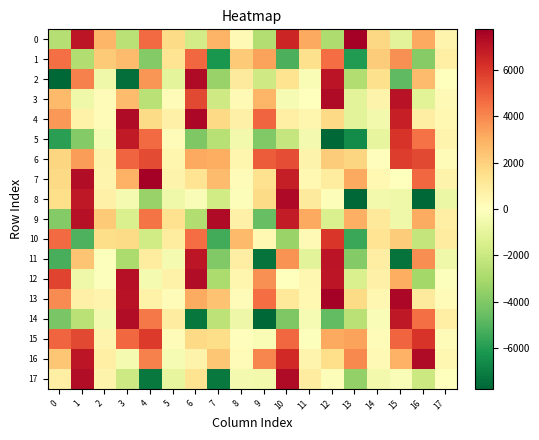

Reading left to right, transcribe all the data shown in this chart.

0: 0=-2652.1	1=7004.4	2=2788.5	3=-2502.5	4=4661.0	5=1671.1	6=-1697.3	7=2854.3	8=282.6	9=-2685.2	10=6499.5	11=3159.1	12=-2804.1	13=8029.5	14=1755.4	15=-1089.3	16=3199.9	17=521.2
1: 0=4550.8	1=-2738.5	2=2233.0	3=2626.5	4=-3889.6	5=1285.8	6=4765.8	7=-6180.7	8=2183.2	9=3365.8	10=-5146.6	11=1467.0	12=4605.4	13=-6018.8	14=2164.3	15=3772.3	16=-3862.8	17=775.8
2: 0=-7679.7	1=4155.1	2=-637.2	3=-7443.0	4=3646.9	5=-1060.2	6=7327.2	7=-3424.2	8=1000.1	9=-1857.6	10=1362.5	11=-301.0	12=7048.0	13=-2764.2	14=1490.8	15=-4750.1	16=2654.9	17=43.6
3: 0=2690.4	1=-607.7	2=172.0	3=2624.9	4=-2490.8	5=183.1	6=5534.2	7=-1821.2	8=262.7	9=2816.3	10=-319.6	11=-60.4	12=7338.8	13=-1126.8	14=558.5	15=7127.0	16=-1185.1	17=251.9
4: 0=3585.6	1=646.3	2=148.4	3=7348.8	4=1676.6	5=703.4	6=7444.2	7=1737.6	8=700.9	9=4788.0	10=735.5	11=428.2	12=1739.9	13=-1137.2	14=-543.4	15=6678.0	16=809.7	17=340.8
5: 0=-5843.4	1=-3877.0	2=-356.6	3=6864.5	4=4702.4	5=238.7	6=-3992.9	7=-2580.1	8=-526.9	9=-3972.9	10=-2119.3	11=-435.4	12=-7968.0	13=-6525.8	14=-917.0	15=6091.7	16=4505.0	17=540.9
6: 0=1837.4	1=3460.1	2=554.1	3=4777.7	4=5480.5	5=451.9	6=3147.8	7=3044.9	8=472.9	9=5029.7	10=5430.9	11=601.9	12=2134.9	13=1822.6	14=111.2	15=5819.9	16=5546.5	17=156.6
7: 0=1734.1	1=7293.7	2=508.5	3=2939.3	4=8068.9	5=558.1	6=1293.9	7=2648.7	8=147.2	9=1395.4	10=6713.3	11=313.2	12=952.0	13=3183.4	14=315.6	15=34.9	16=4724.4	17=582.7
8: 0=1527.8	1=6938.4	2=671.6	3=-403.1	4=-3429.2	5=-657.3	6=-239.8	7=-1770.4	8=-122.2	9=1638.5	10=7412.2	11=1017.8	12=-173.5	13=-9166.5	14=-513.6	15=-609.7	16=-8078.8	17=-747.9
9: 0=-3870.3	1=7165.4	2=2200.9	3=-1450.7	4=4457.3	5=1396.6	6=-2740.4	7=7350.5	8=668.3	9=-4560.1	10=6798.8	11=3169.4	12=-1451.1	13=2988.6	14=1100.0	15=-660.8	16=3095.1	17=761.6
10: 0=4698.7	1=-5123.9	2=1584.8	3=1649.1	4=-1803.2	5=917.5	6=4627.0	7=-5356.5	8=2685.6	9=347.8	10=-3342.0	11=253.6	12=5984.5	13=-5549.9	14=1315.5	15=2123.0	16=-2230.3	17=870.0
11: 0=-5224.5	1=2406.9	2=-66.7	3=-2892.4	4=914.1	5=-419.7	6=6982.4	7=-3932.0	8=829.2	9=-7312.6	10=3738.0	11=-1139.4	12=7012.5	13=-3900.9	14=842.7	15=-7314.4	16=3841.3	17=-654.9
12: 0=5625.8	1=-654.6	2=-91.2	3=7161.4	4=-416.8	5=635.3	6=7282.8	7=-2862.1	8=472.0	9=3762.1	10=18.1	11=394.1	12=6977.4	13=-1479.4	14=681.6	15=3081.0	16=-3083.8	17=-95.7
13: 0=3917.7	1=713.5	2=518.2	3=7115.6	4=656.2	5=156.9	6=3130.8	7=2430.0	8=240.7	9=4647.4	10=1047.0	11=326.9	12=7898.5	13=1680.0	14=416.4	15=7492.2	16=1014.1	17=163.2
14: 0=-4134.8	1=-2514.6	2=-455.9	3=7298.6	4=4321.5	5=891.0	6=-7248.7	7=-2376.1	8=-677.0	9=-7780.7	10=-4024.2	11=-342.5	12=-4698.1	13=-2514.5	14=-187.8	15=6936.3	16=4579.1	17=737.3
15: 0=4789.4	1=5513.8	2=541.0	3=4715.6	4=5900.2	5=165.2	6=1692.6	7=1608.6	8=96.2	9=-281.3	10=4758.1	11=-95.8	12=3166.9	13=3354.4	14=225.3	15=4826.1	16=6044.6	17=224.6
16: 0=2302.2	1=6981.3	2=749.4	3=-397.1	4=4135.8	5=-352.0	6=586.0	7=2300.1	8=165.9	9=4040.3	10=6403.6	11=527.5	12=1540.2	13=3981.4	14=294.0	15=2942.3	16=7366.3	17=403.0
17: 0=762.5	1=7266.0	2=576.0	3=-1887.3	4=-7148.8	5=-918.1	6=1333.0	7=-7150.5	8=-425.8	9=-519.2	10=7339.3	11=849.0	12=-162.6	13=-3563.7	14=-542.8	15=-233.1	16=-1952.2	17=-5.6